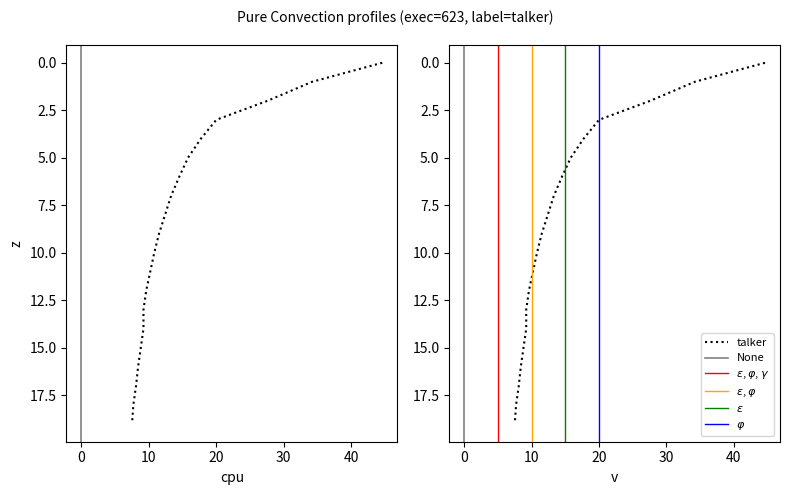

Approximately how many times larger is the value at 9 compared to 4?

0.6